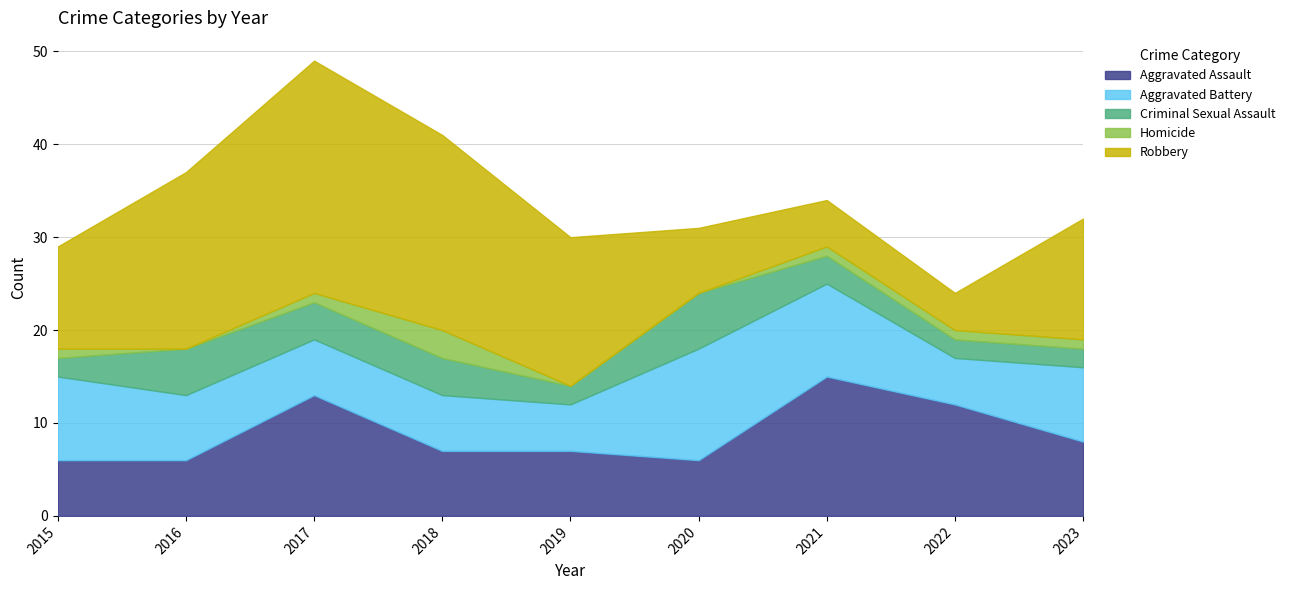

The Aggravated Battery series shows 4 at 2021. True or false?

False